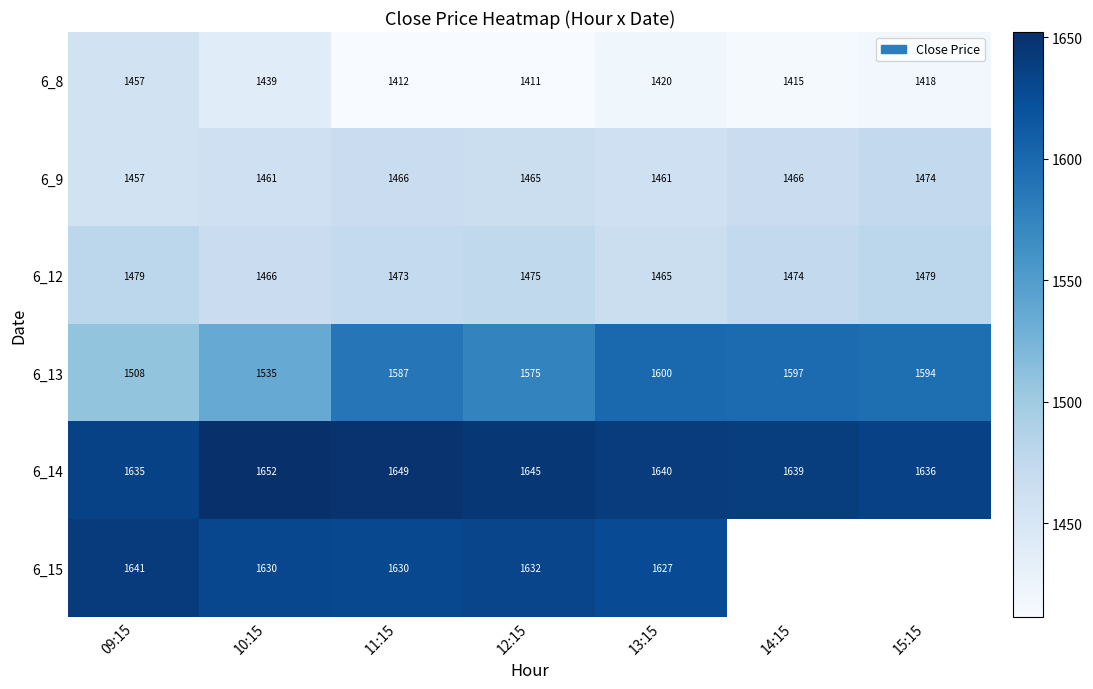

Rank the series at 13:15 from lowest to highest value.

6_8, 6_9, 6_12, 6_13, 6_15, 6_14